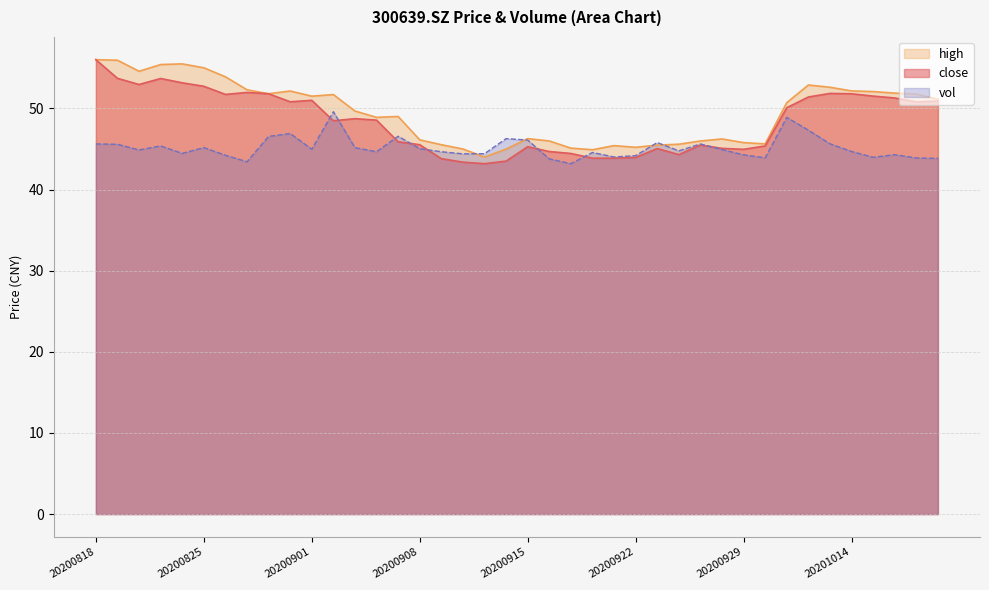

In close, how many points are higher than both neighbors (excluding endpoints)?

8